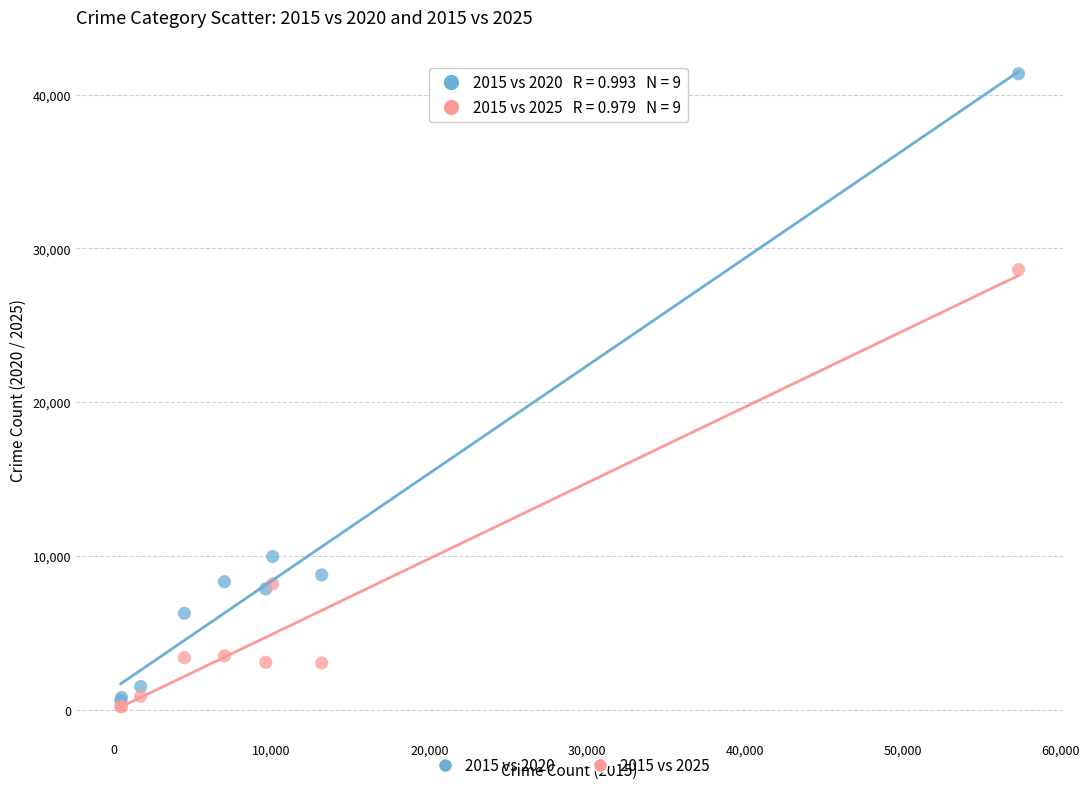

In the 2015 vs 2025 series, what Y value is closest to 14404?

8175